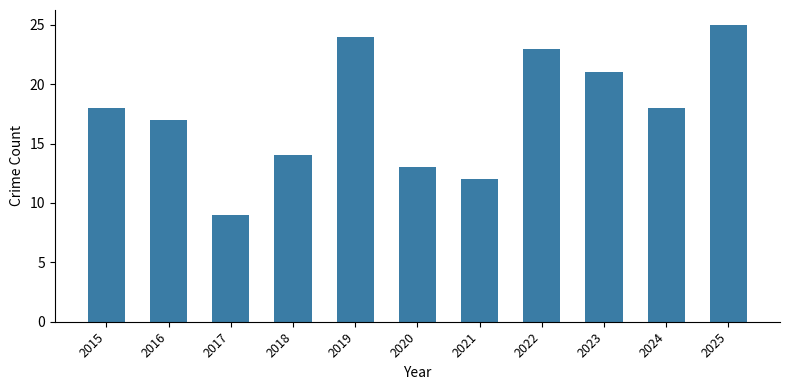

How many values are below 18?

5